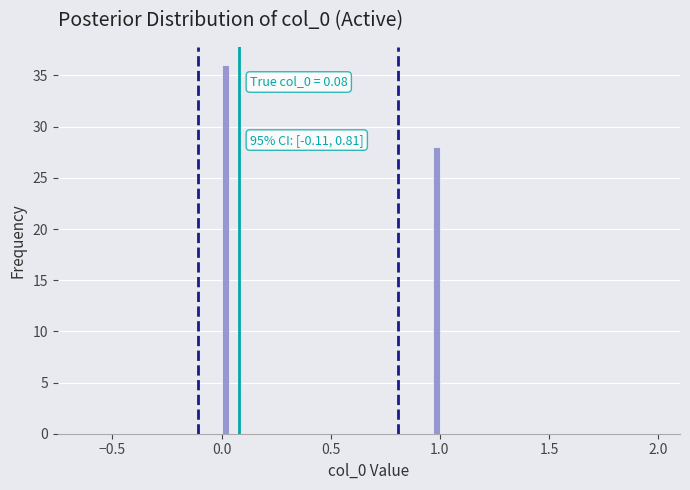

Around what value on the x-axis is the tallest bar? Give the approximate position of its centre, as read against the axis.

0.00